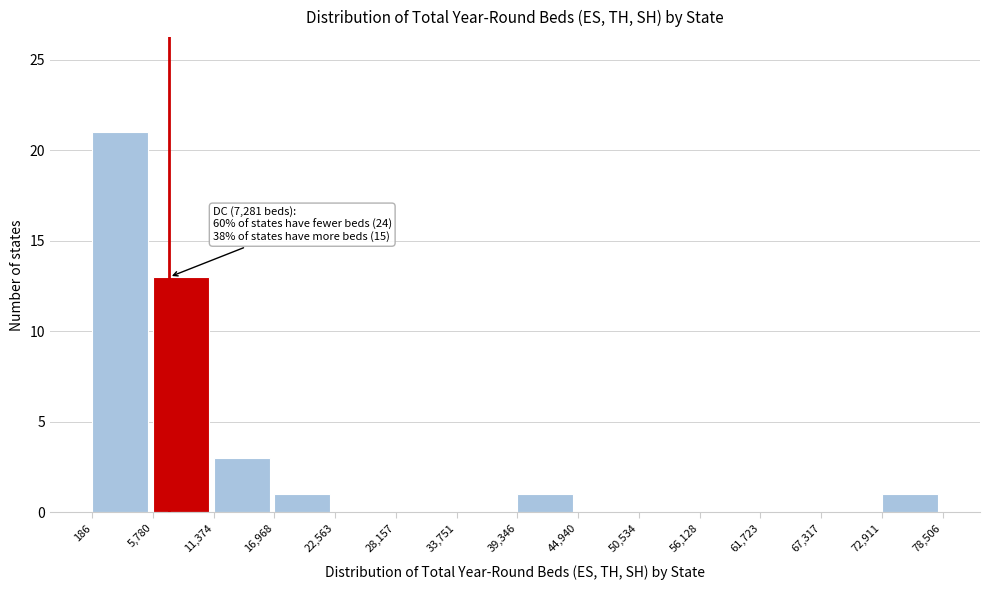

Which range on the x-axis has the tallest bar?

186 to 5,780